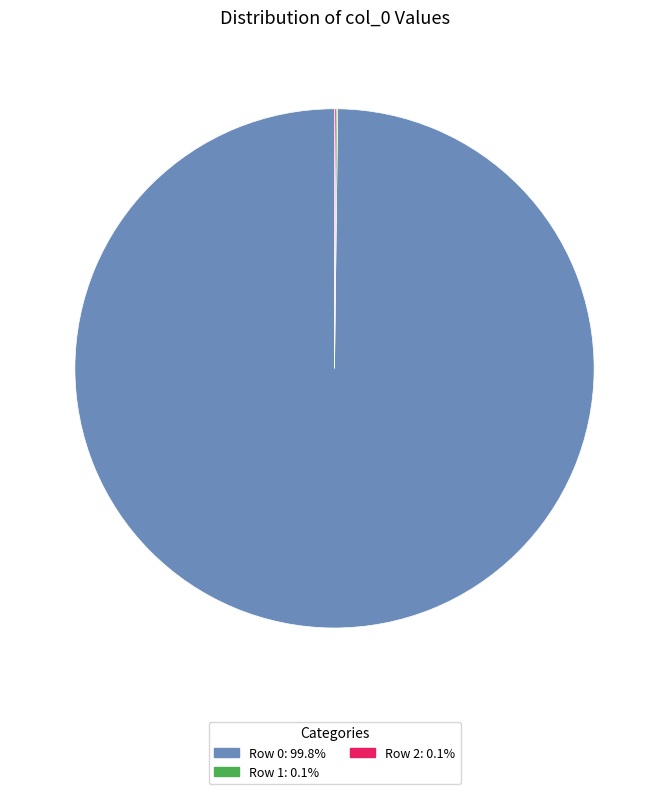

What is the majority slice?

Row 0